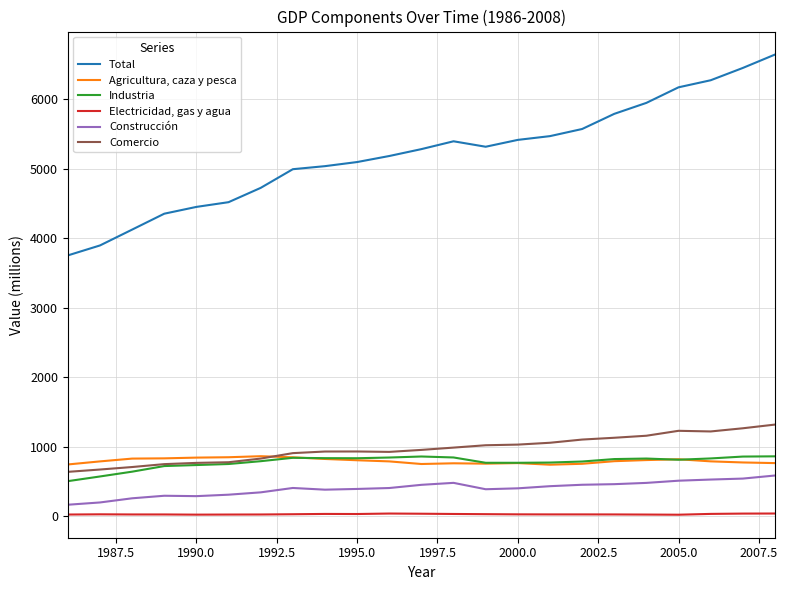

Which series has the largest range (max minus min)?

Total